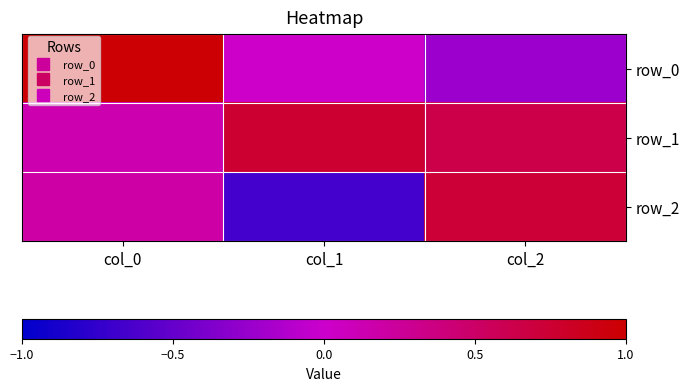

Which label corresponds to the largest value in the chart?

col_0